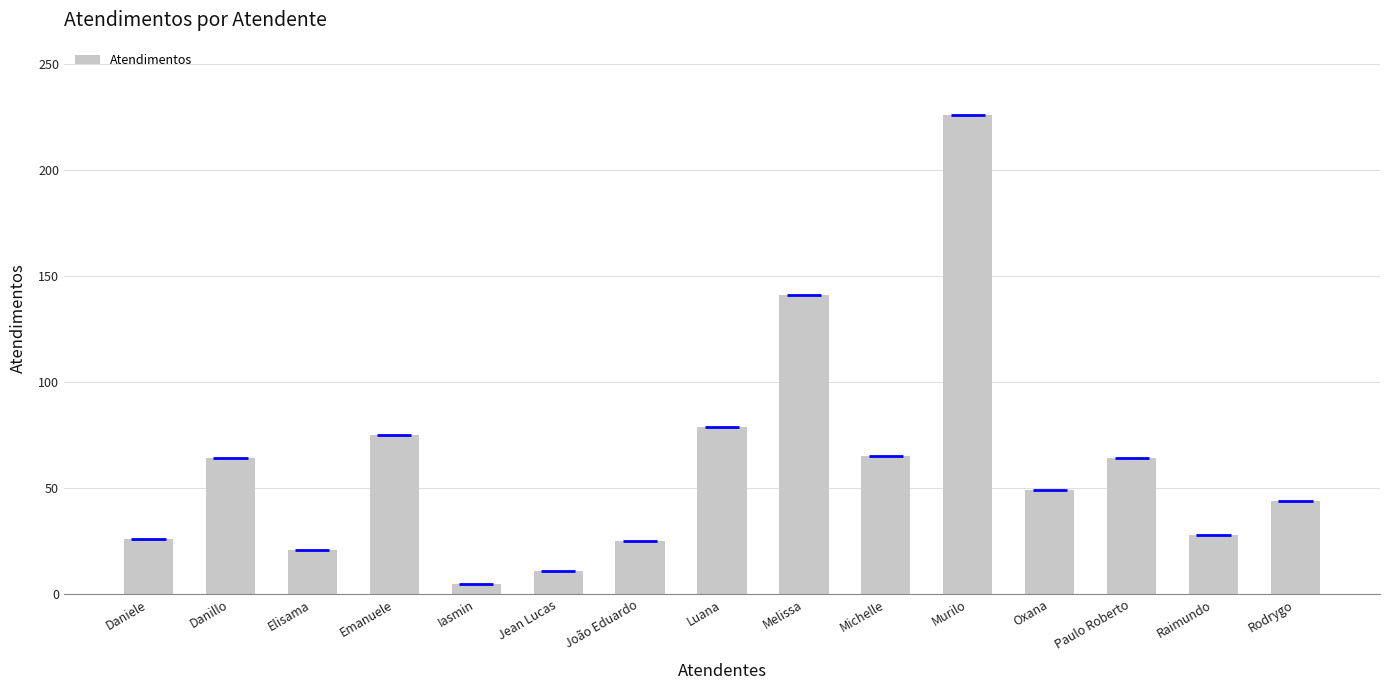

Where is the data nearest to the value 115?

Melissa